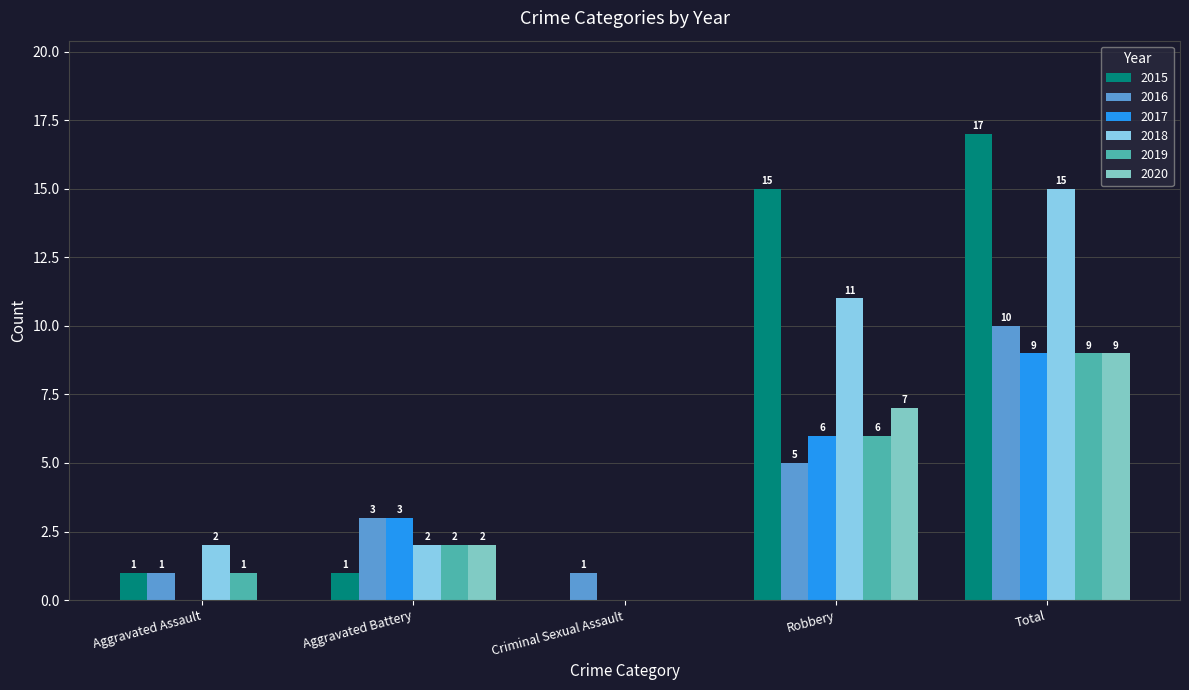

What is the total value across all series at Criminal Sexual Assault?

1